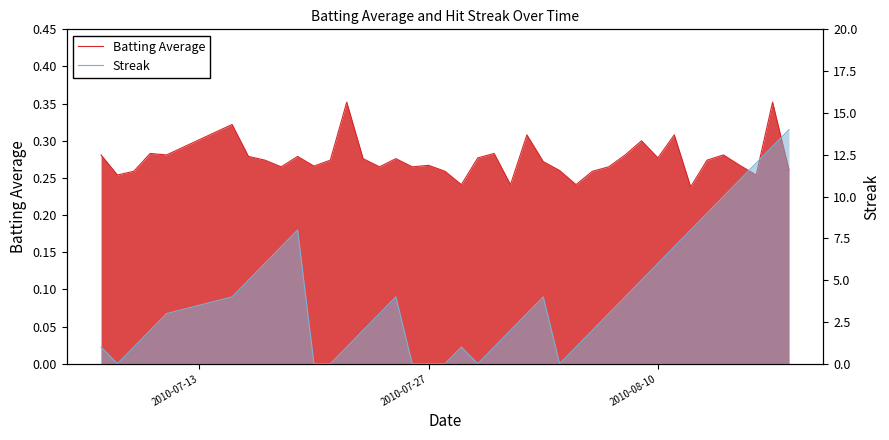

What is the difference between the highest and lowest values at 2010-07-27?

0.3